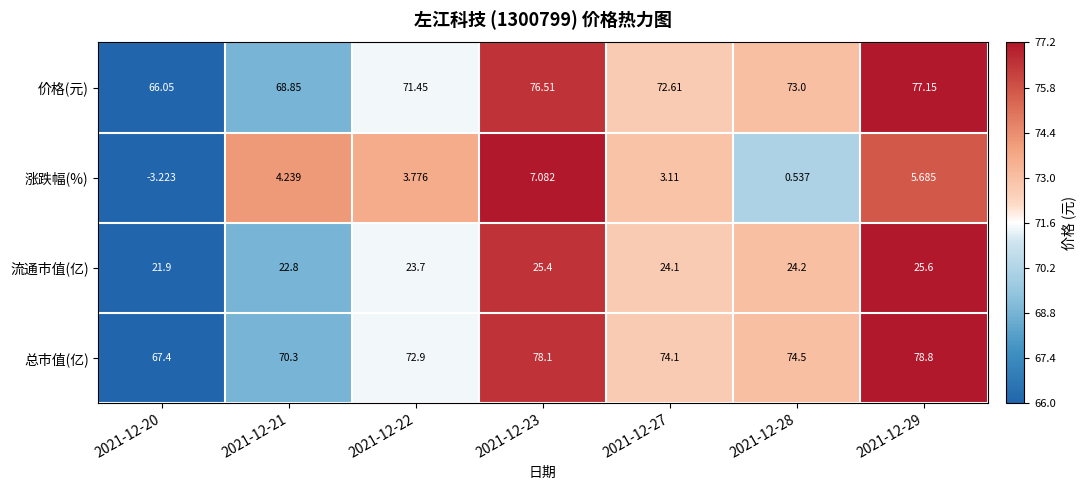

Is the value of 涨跌幅(%) at 2021-12-29 greater than the value of 流通市值(亿) at 2021-12-22?

No